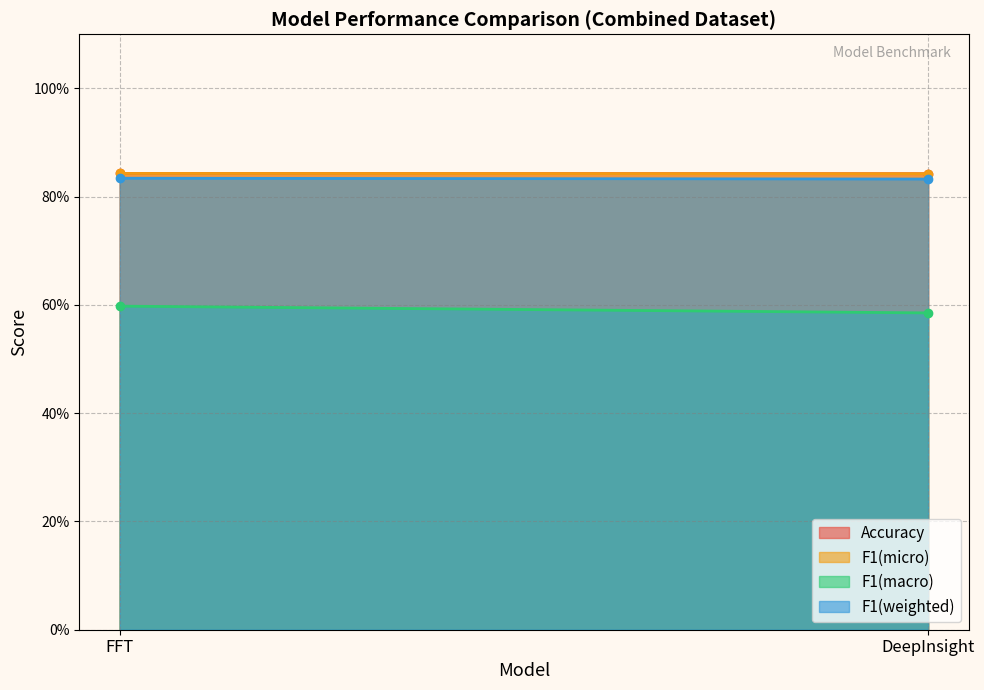

What is the lowest value of the F1(macro) series?

0.6